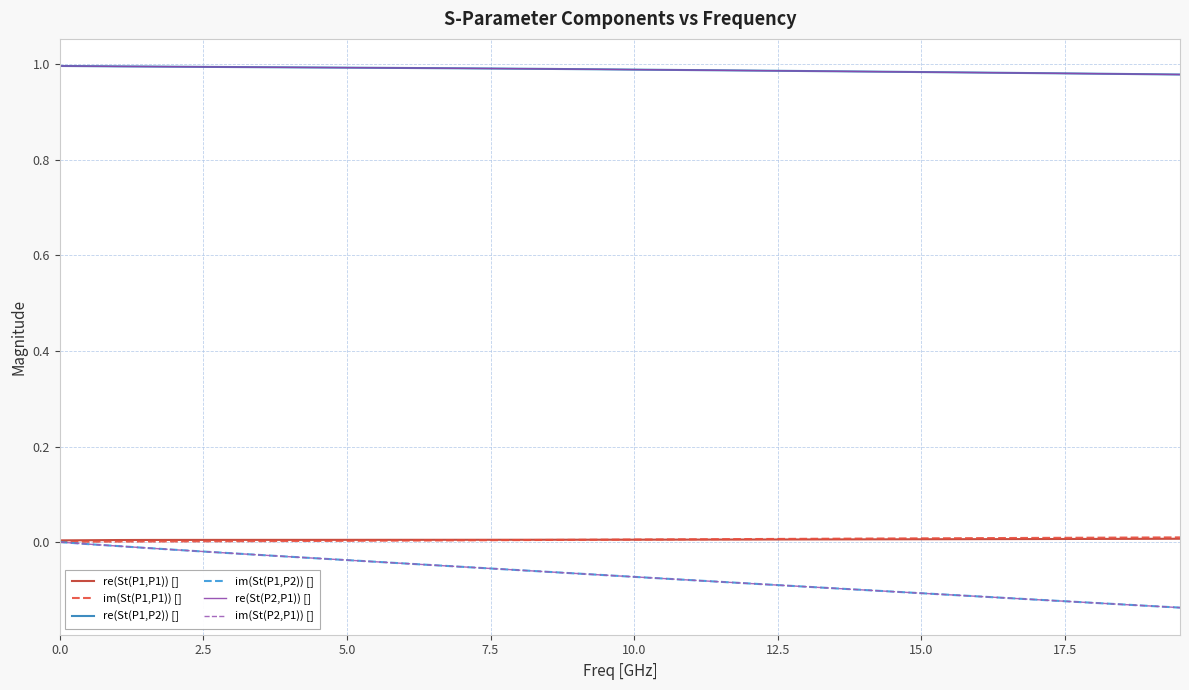

At how many categories does at least one series exceed 0?

40